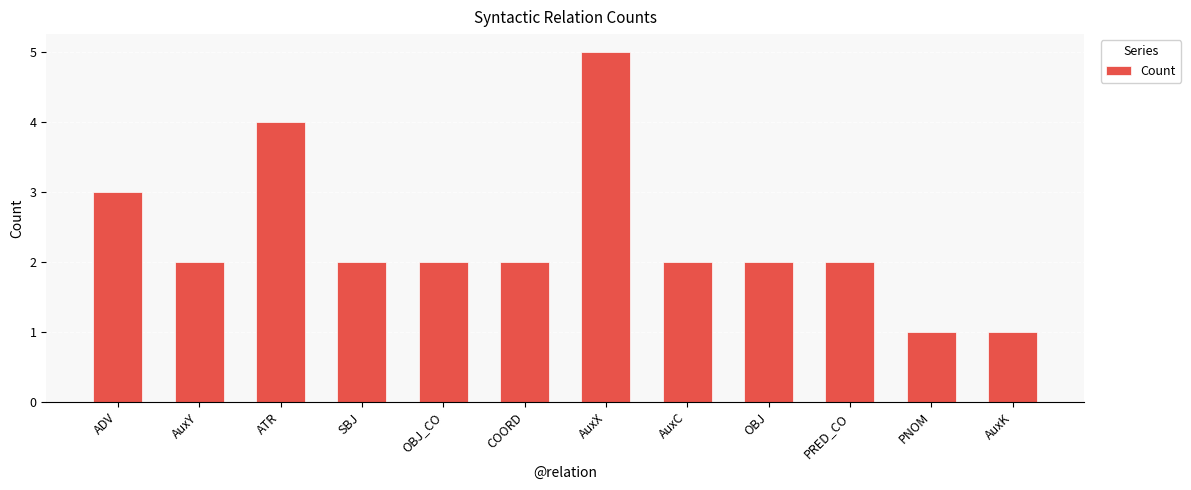

The value at OBJ_CO is 3. True or false?

False